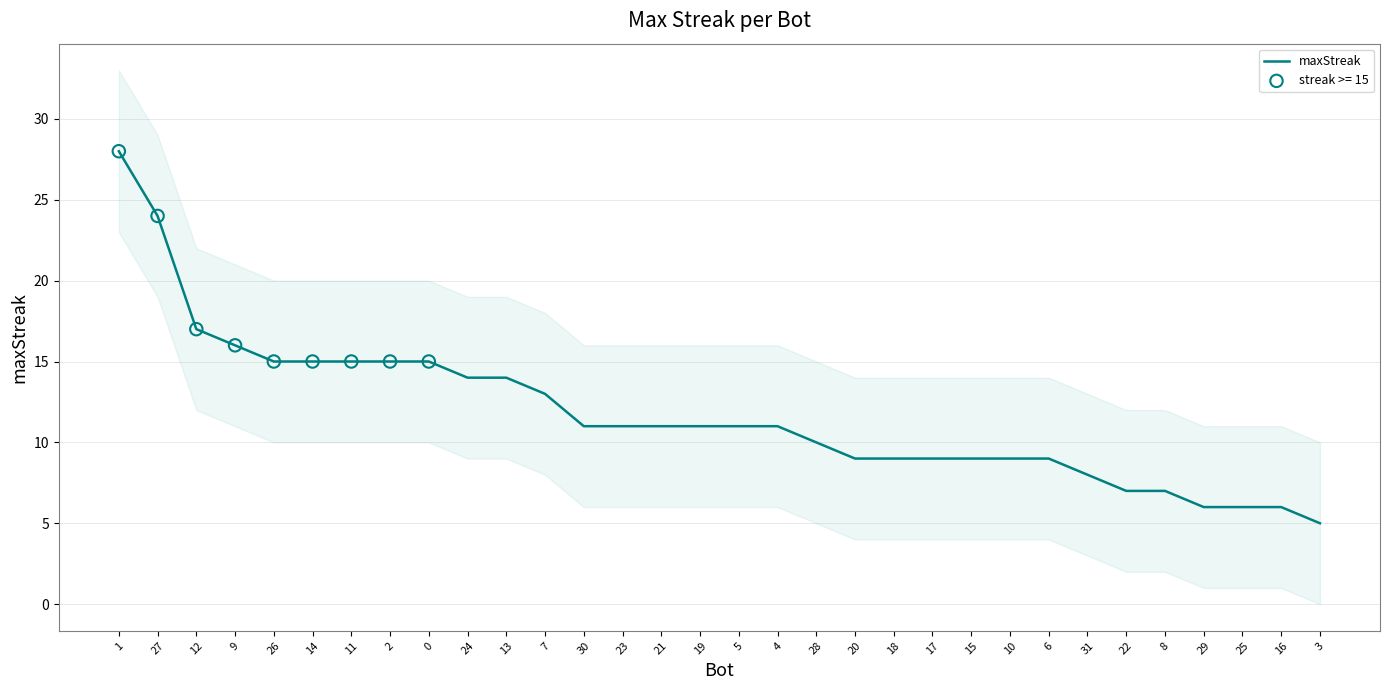

What is the change in value from 11 to 22?

-8